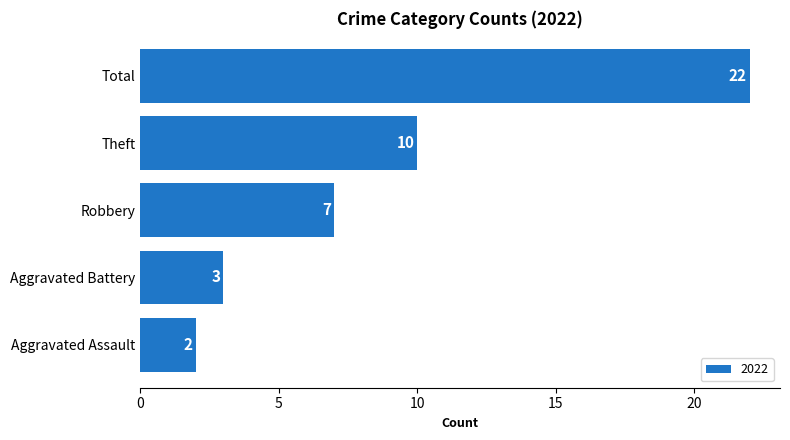

What is the average value?

9